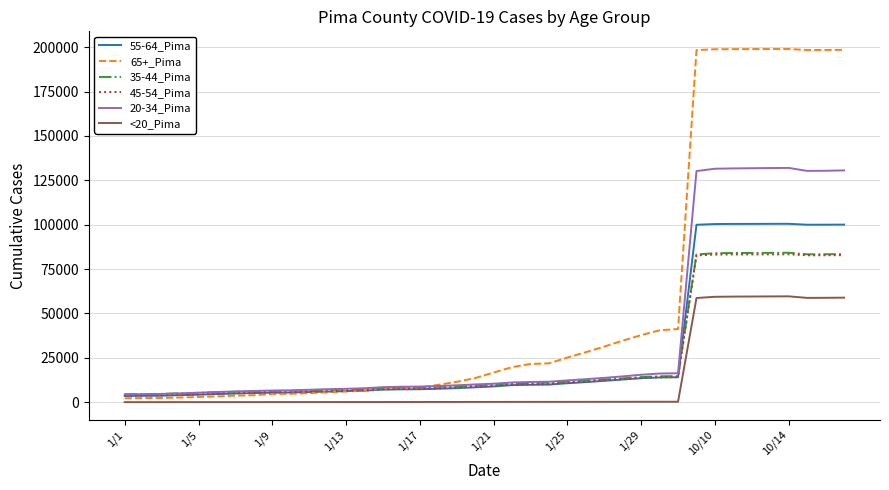

What is the greatest value displayed?

198970